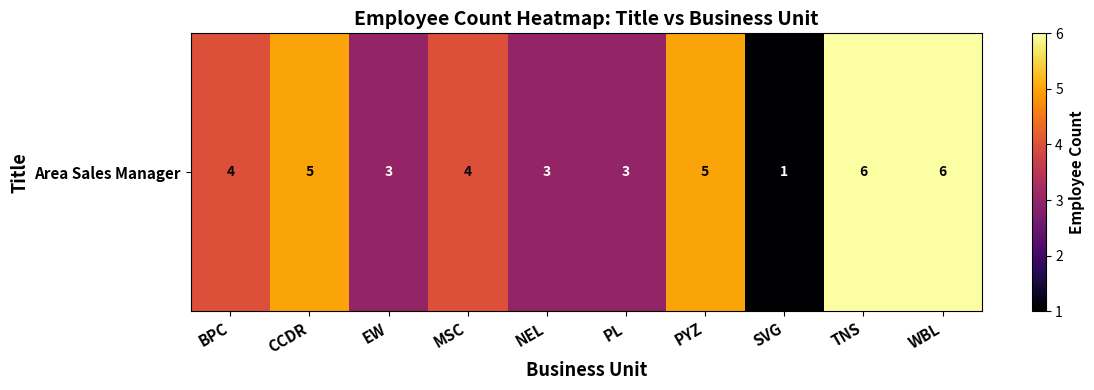

Reading left to right, extract all data points from this chart.

4	5	3	4	3	3	5	1	6	6